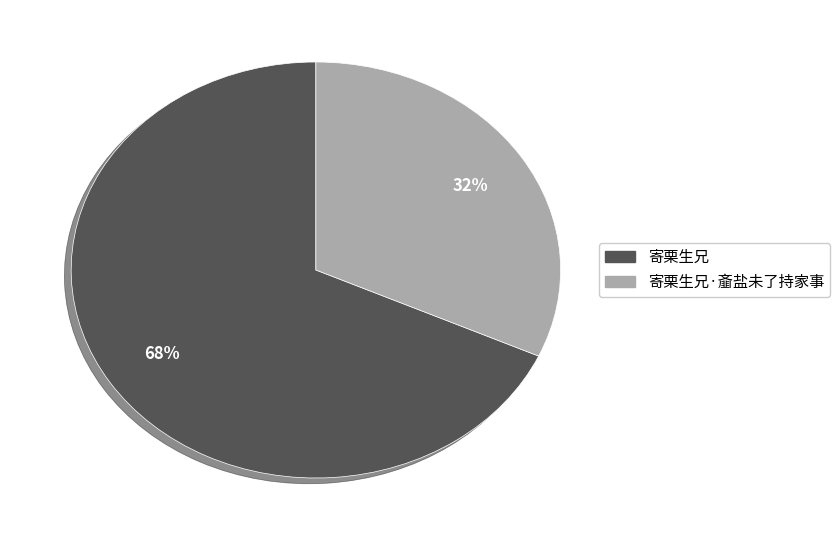

Is there any slice that represents more than half of the pie?

Yes